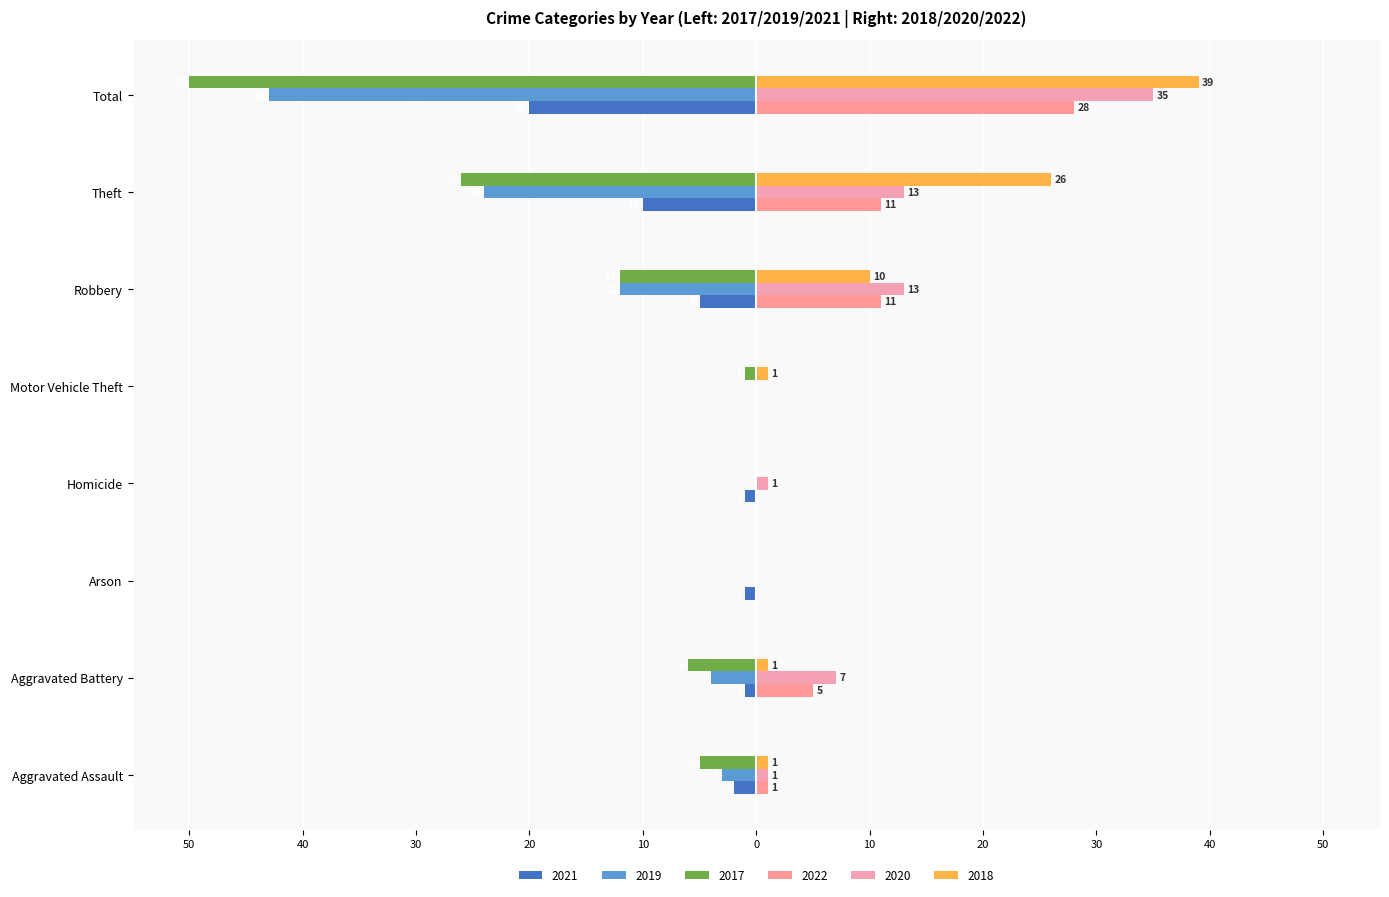

How many data points in 2022 are less than 5?

4